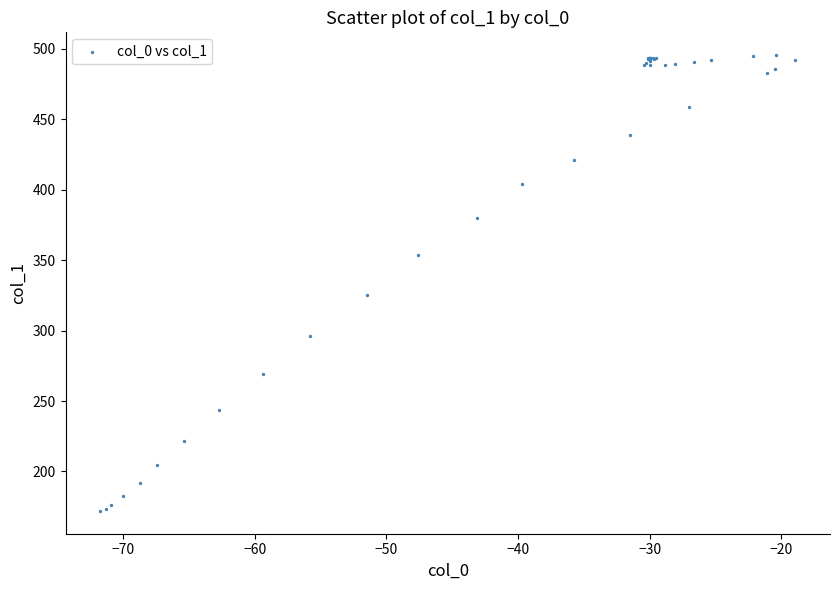

What Y value in the scatter plot is closest to 333?

325.4